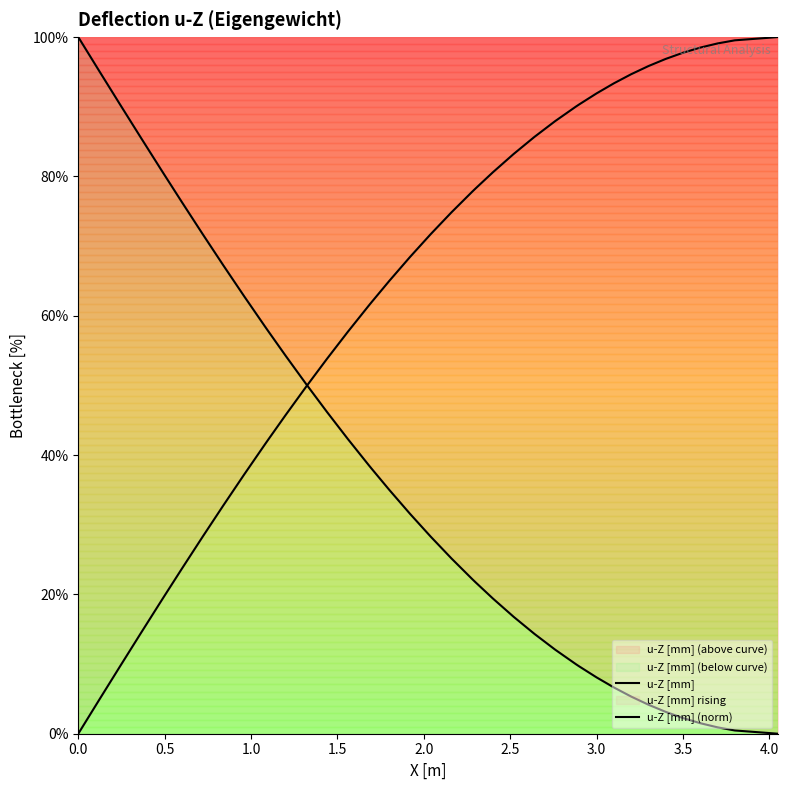

Is it true that u-Z [mm] equals -69.0 at 39?

False